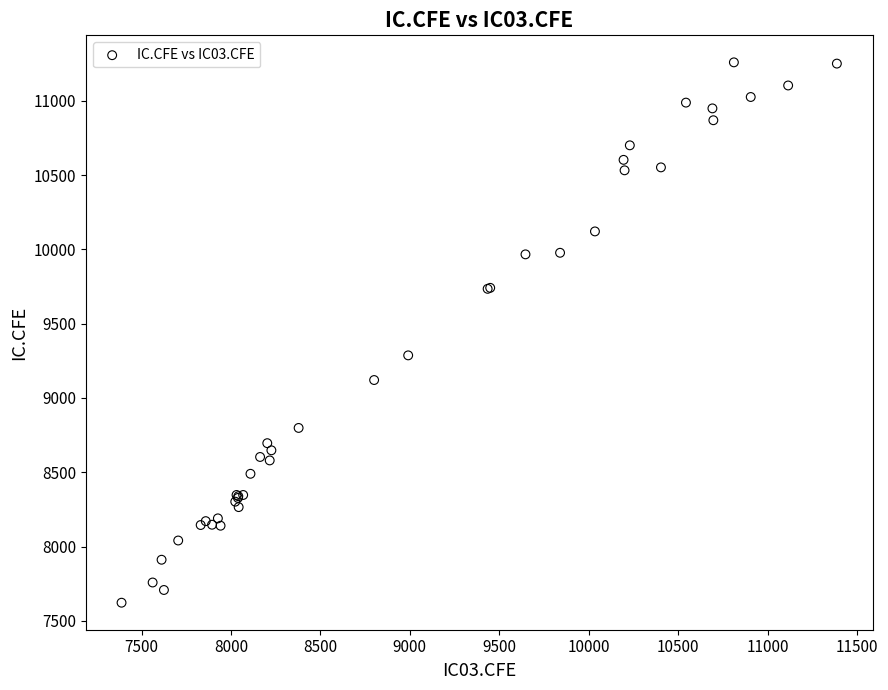

What Y value in the scatter plot is closest to 9440?

9286.8